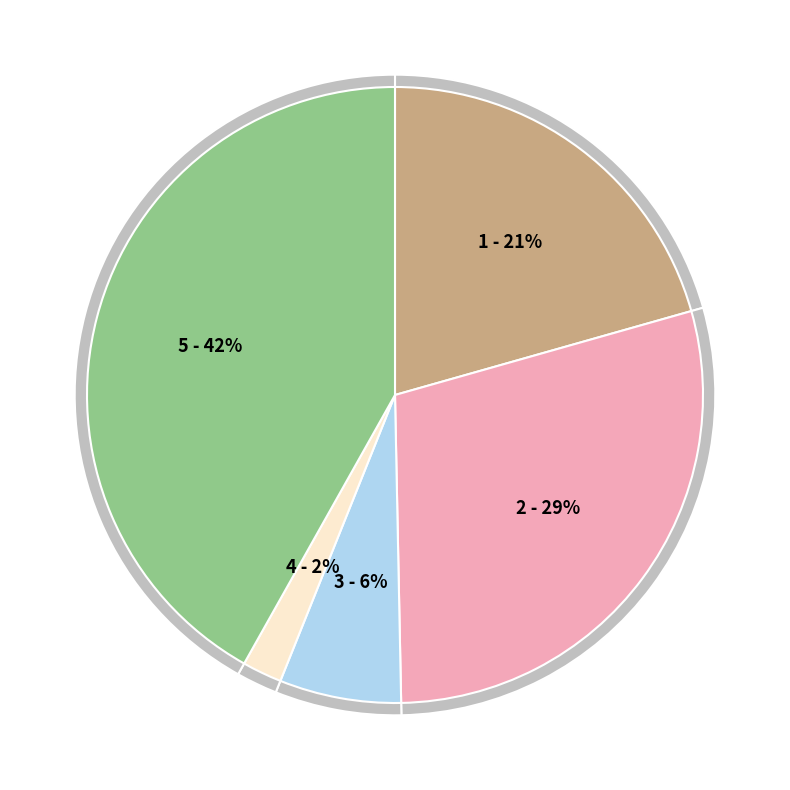

To the nearest percent, what is the combined percentage of Robbery and Aggravated Battery?

71%